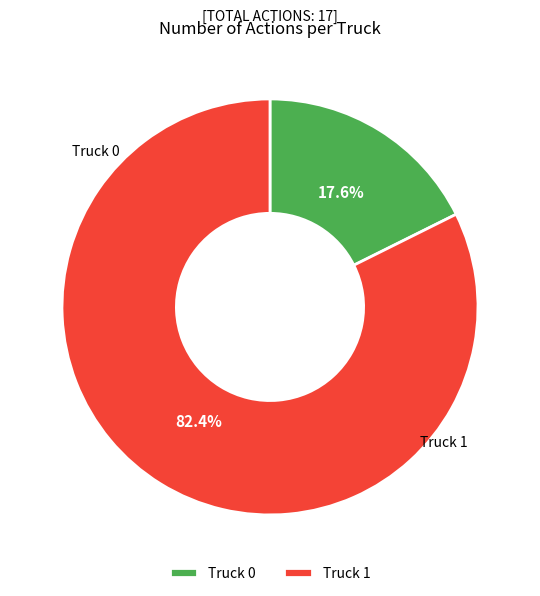

What is the change in value from Truck 0 to Truck 1?

+11